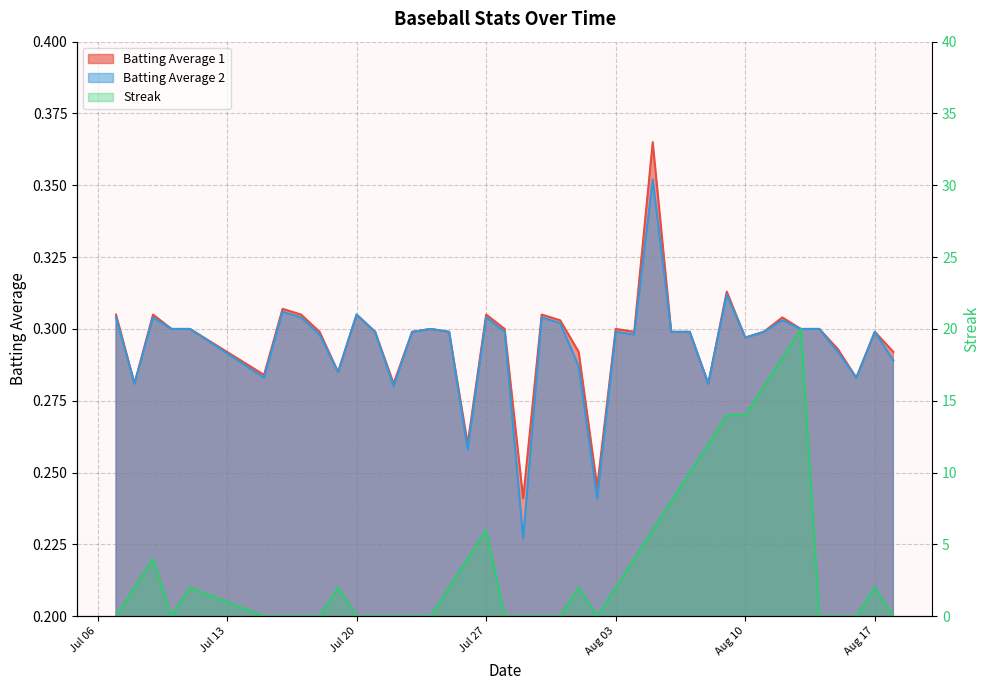

What is the sum of the Batting Average 2 values at 2010-08-15 and 2010-08-03?

0.6